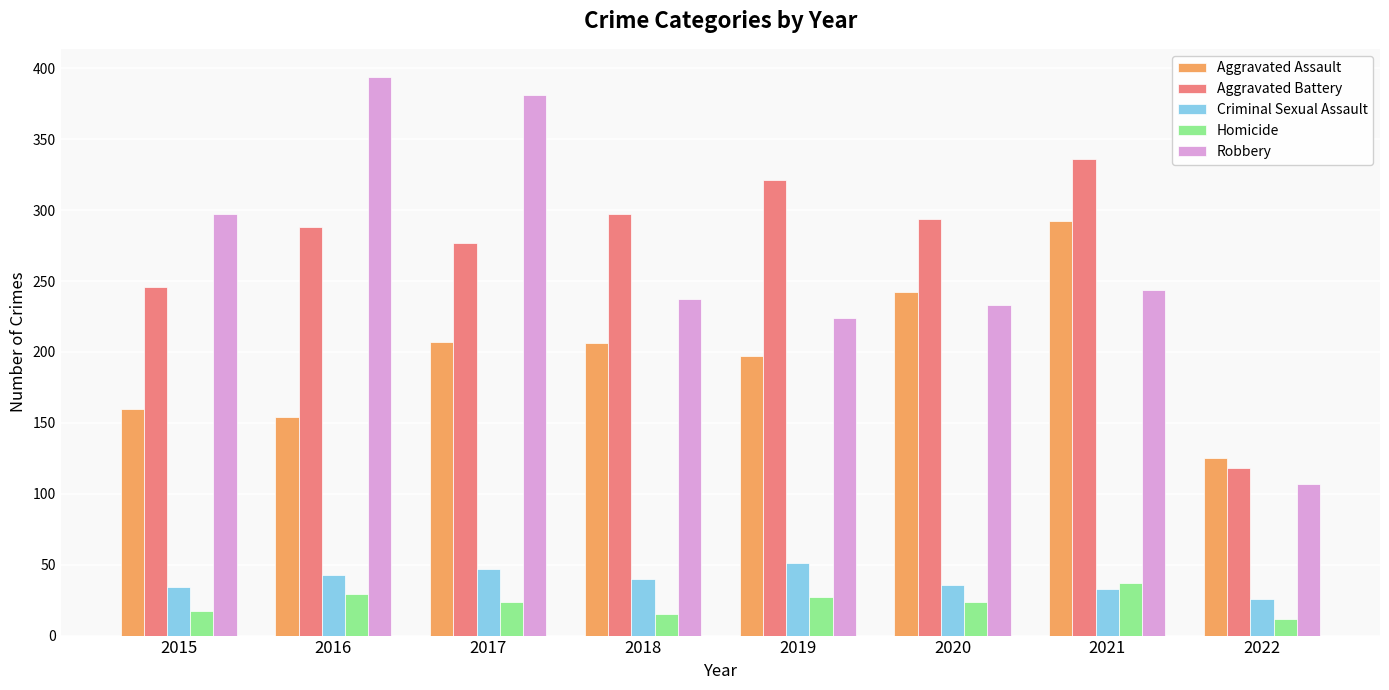

What is the difference between the highest and lowest values at 2017?

357